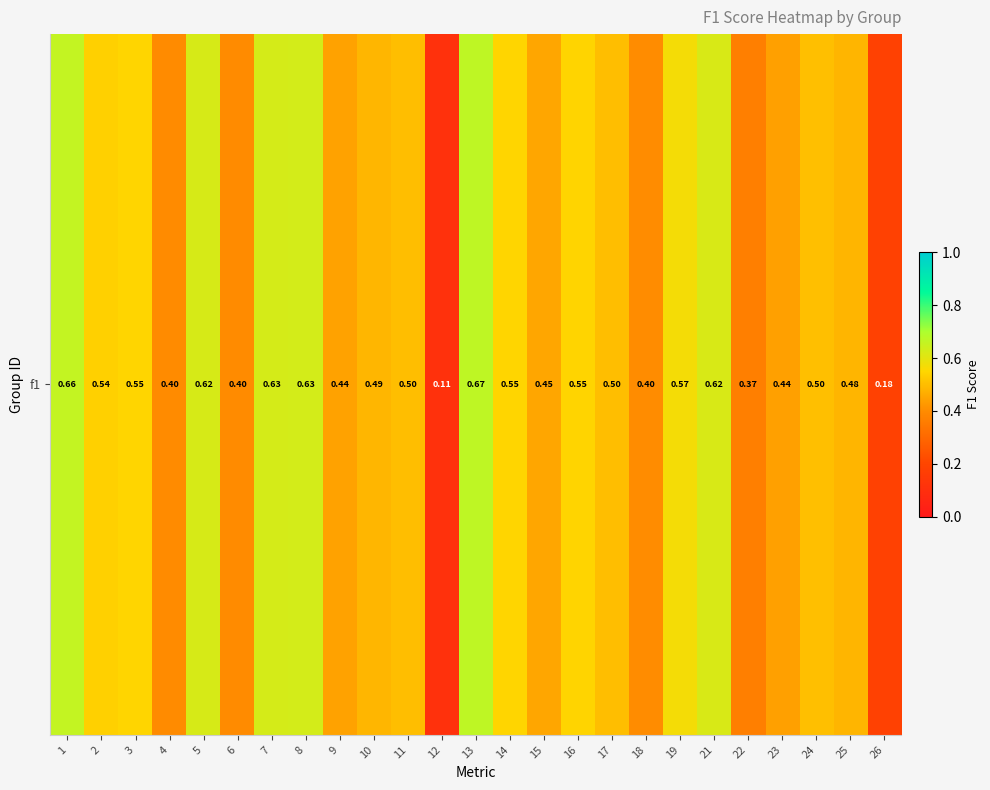

List the labels in order of value, smallest first.

12, 26, 22, 6, 4, 18, 23, 9, 15, 25, 10, 11, 17, 24, 2, 16, 3, 14, 19, 21, 5, 7, 8, 1, 13